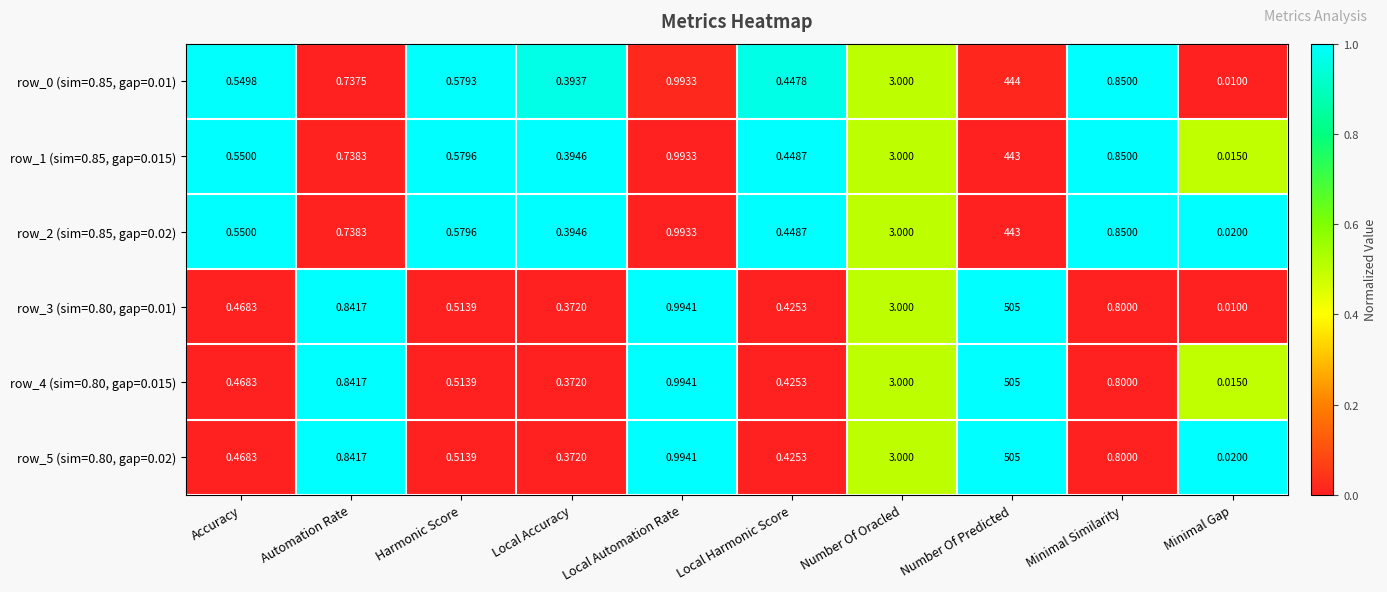

Where is row_2 (sim=0.85, gap=0.02) nearest to the value 221?

Number Of Oracled